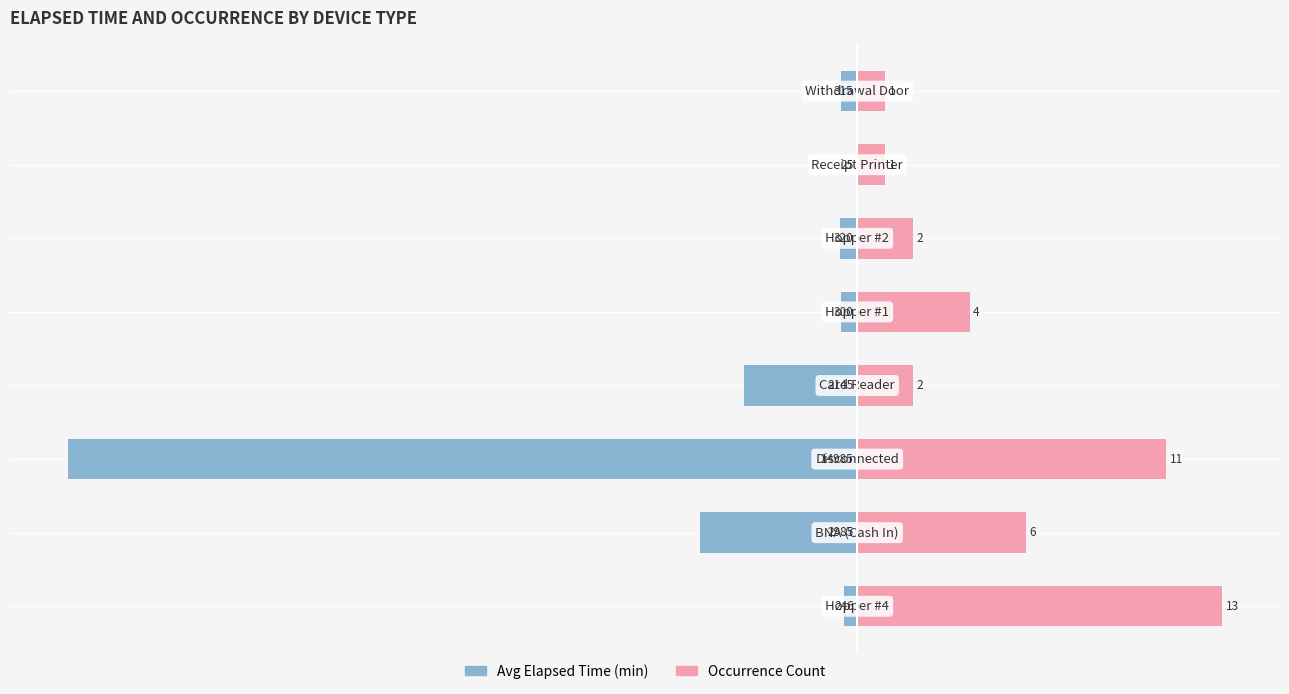

How many bars are there in each group?

2